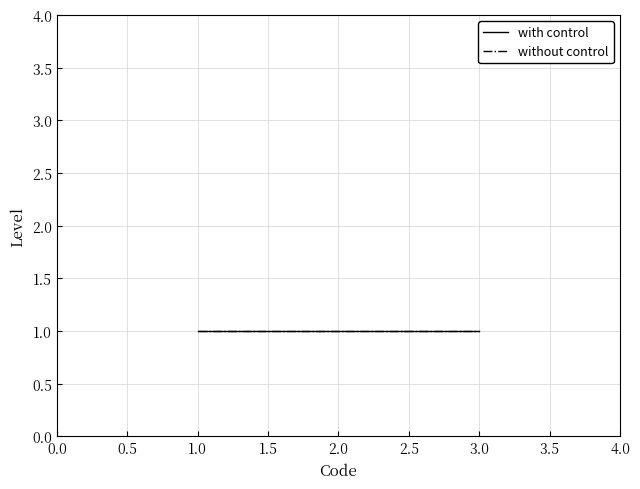

Which category has the highest value in the with control series?

1